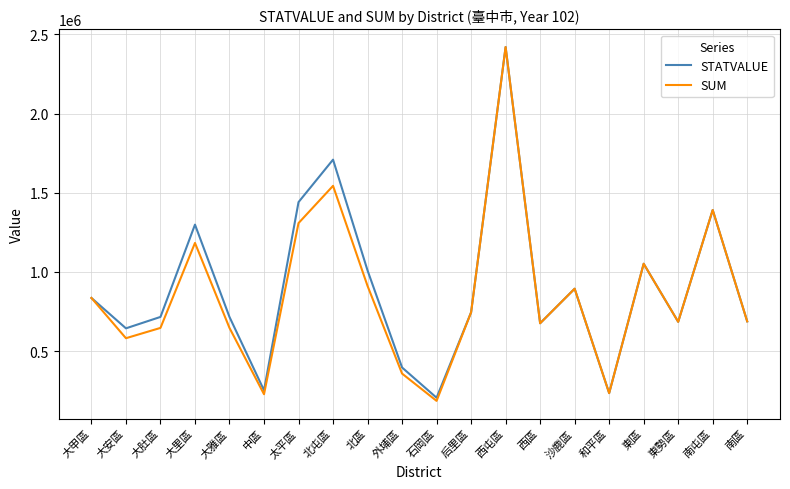

Is it true that STATVALUE equals 745246.2 at 后里區?

True